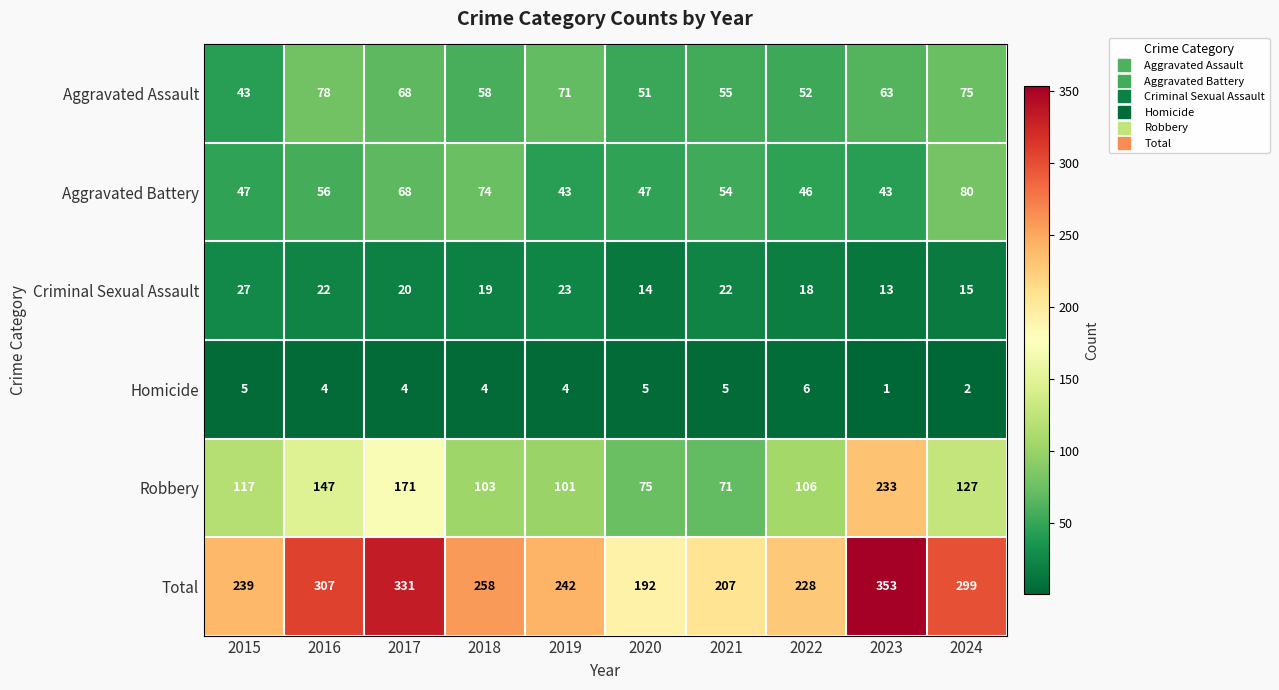

How many series are shown in this chart?

6